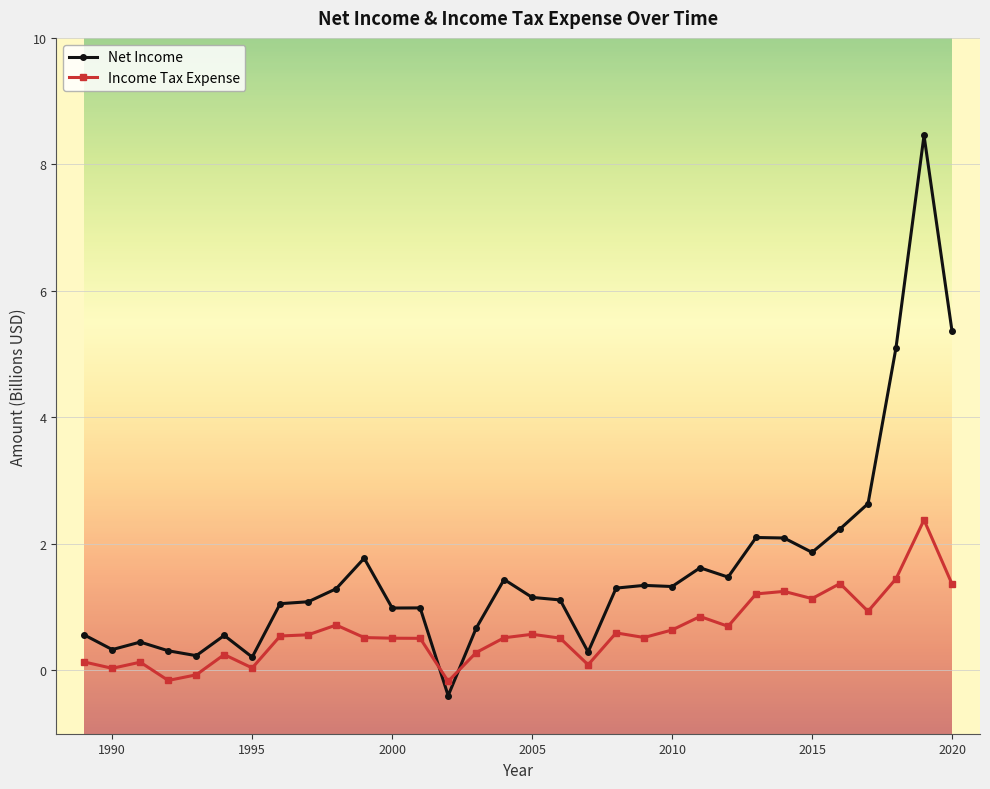

True or false: Net Income and Income Tax Expense intersect in this chart.

True